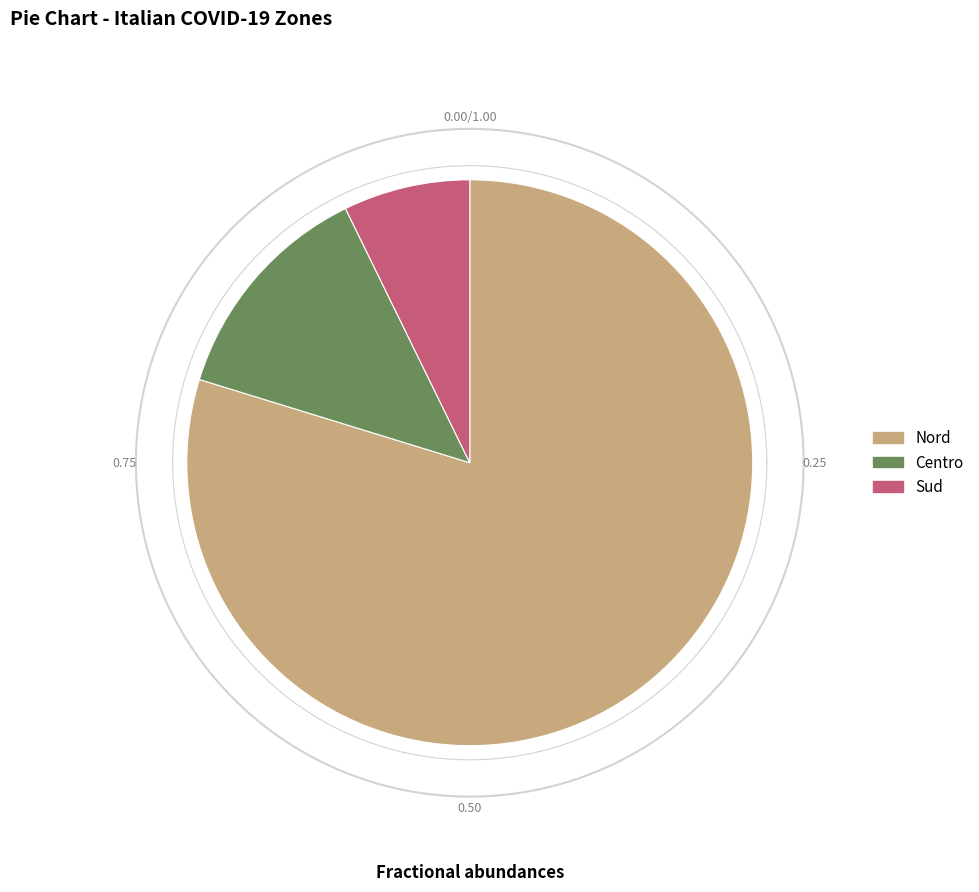

What is the largest slice in the pie chart?

Nord